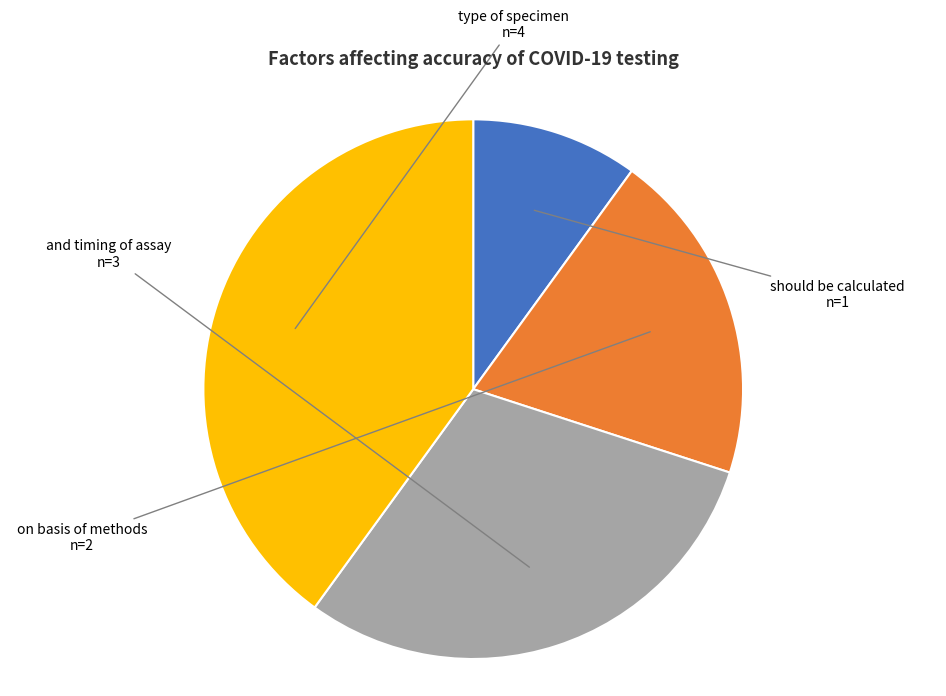

Combined, what portion of the pie is should be calculated and on basis of methods?

30.0%